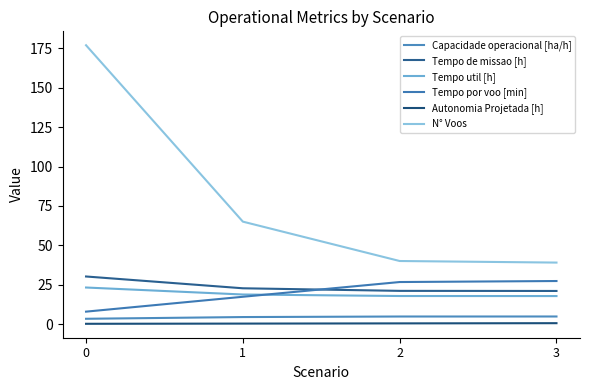

How many times do Tempo util [h] and Tempo por voo [min] cross each other?

1